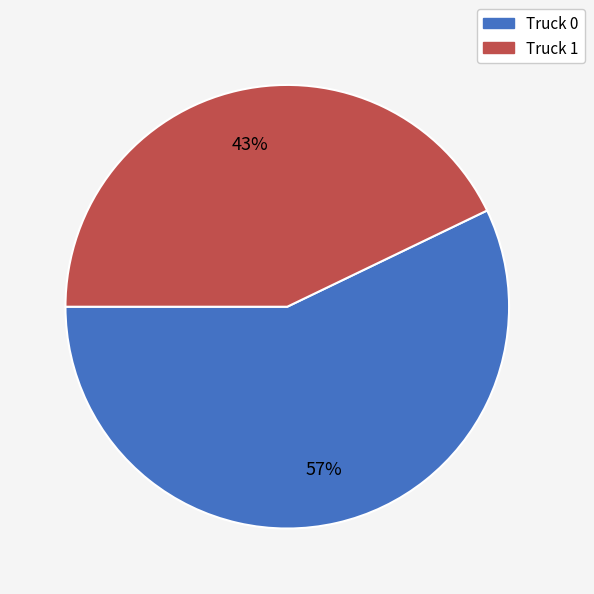

To the nearest percent, what is the combined percentage of Truck 1 and Truck 0?

100%